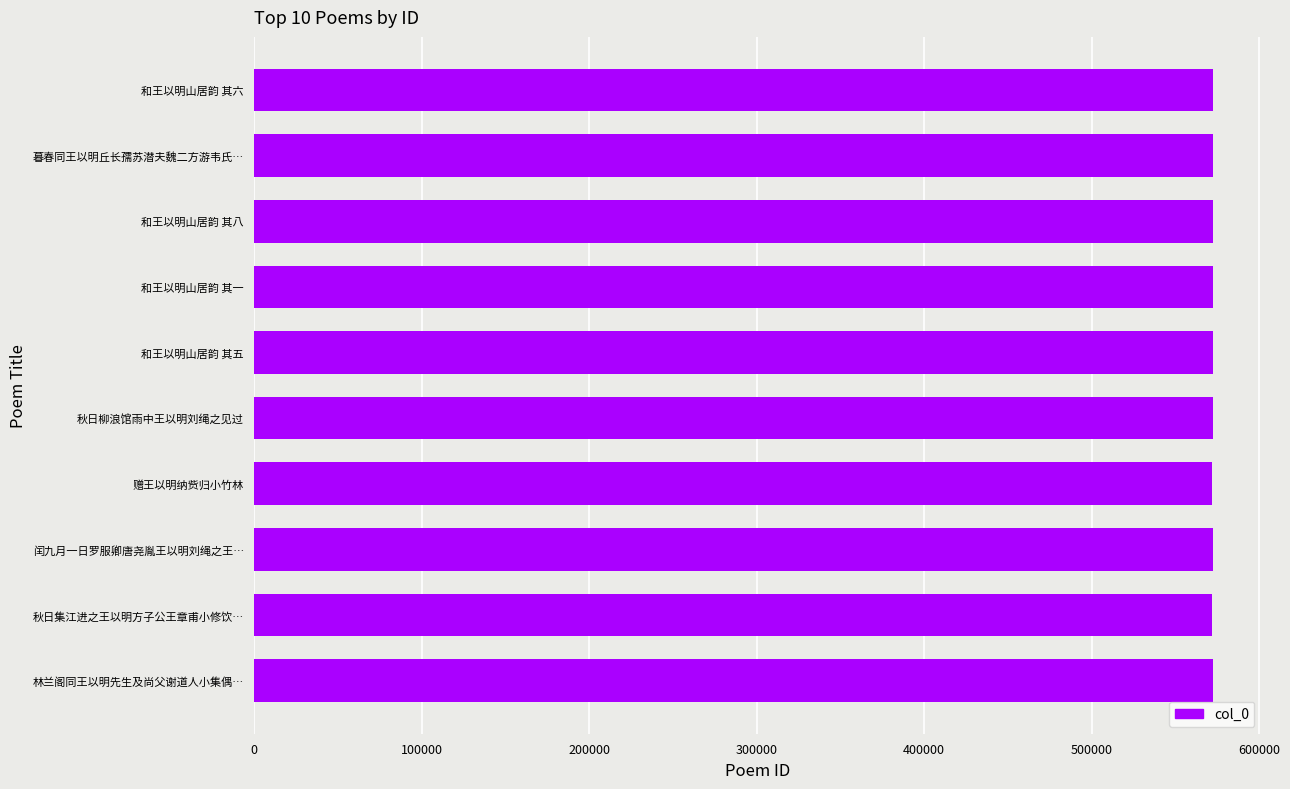

What is the average value?

572324